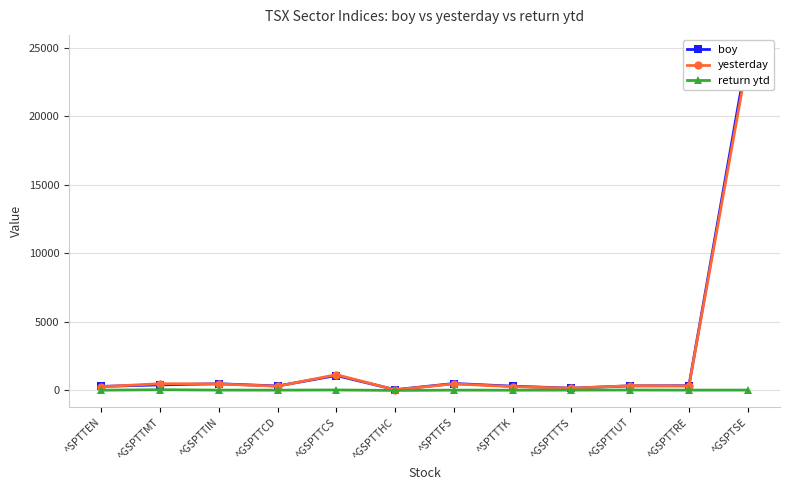

Which has a higher value, ^GSPTTUT or ^GSPTTCD?

^GSPTTUT